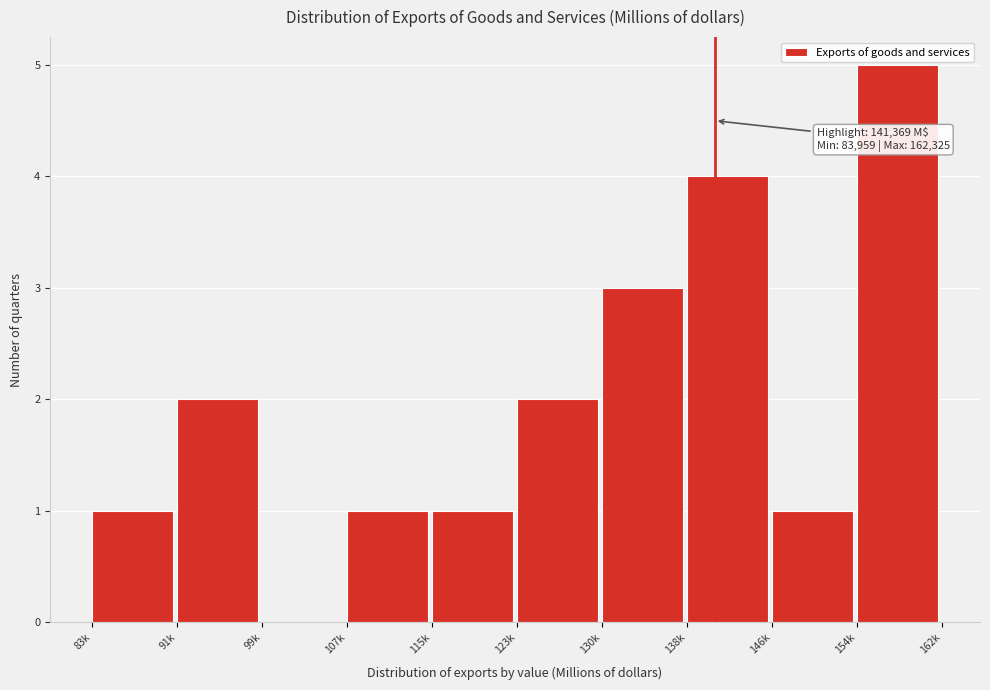

Reading right to left, list all the values displayed in this chart.

154k=5	146k=1	138k=4	130k=3	123k=2	115k=1	107k=1	99k=0	91k=2	83k=1